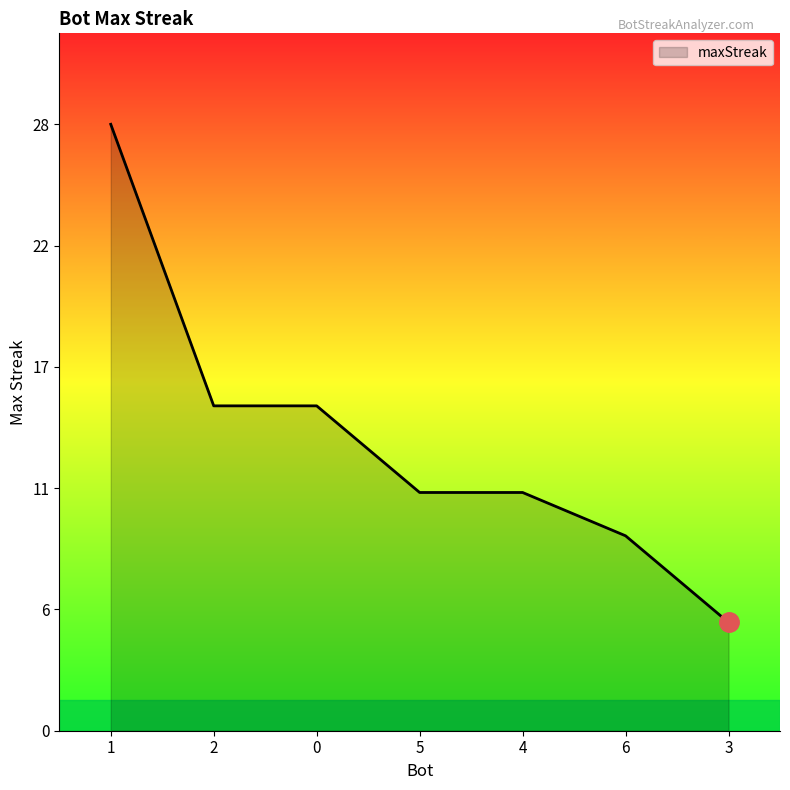

What is the maximum value shown in the chart?

28